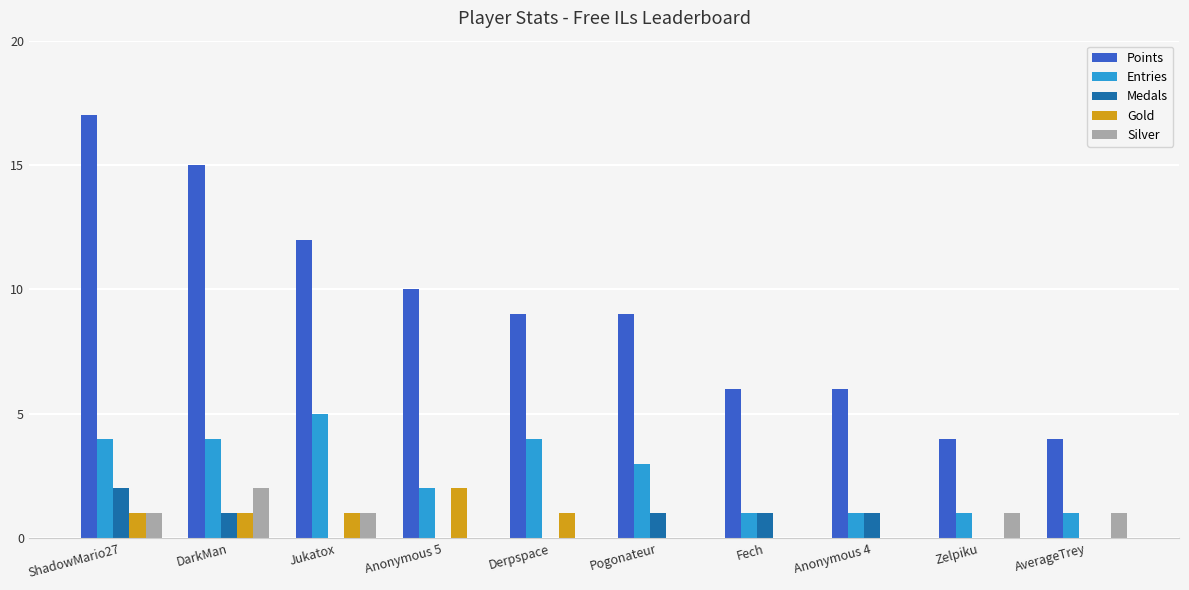

What is the sum of all Silver values?

6